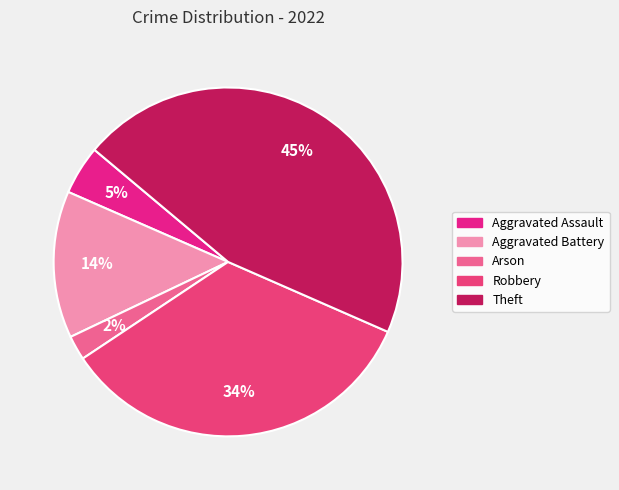

Which category has the smallest portion of the pie?

Arson